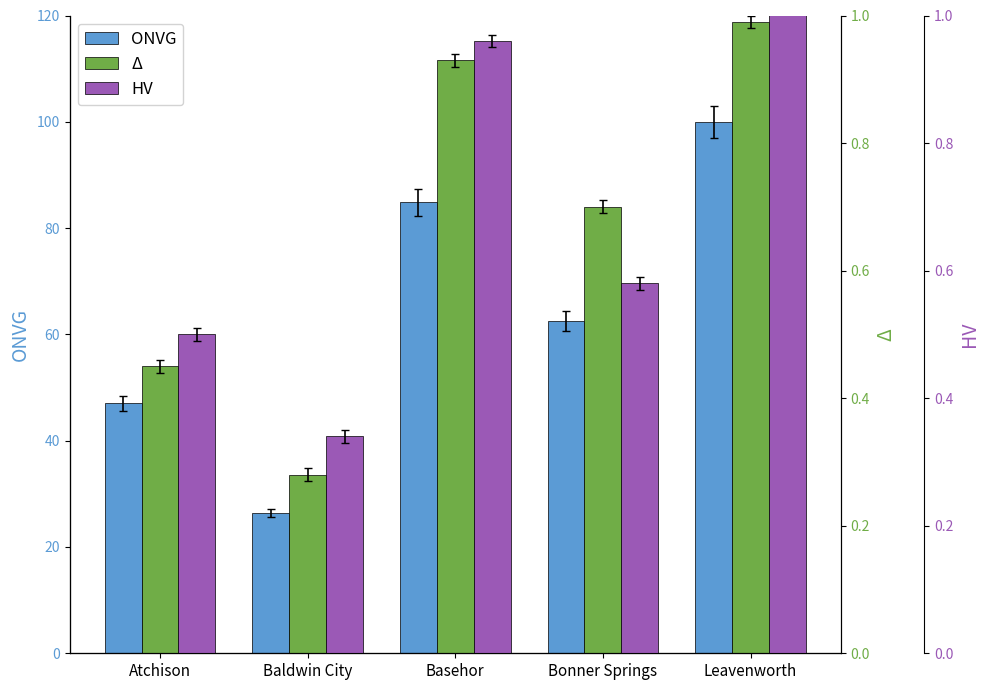

At which category is the sum across all series the highest?

Leavenworth